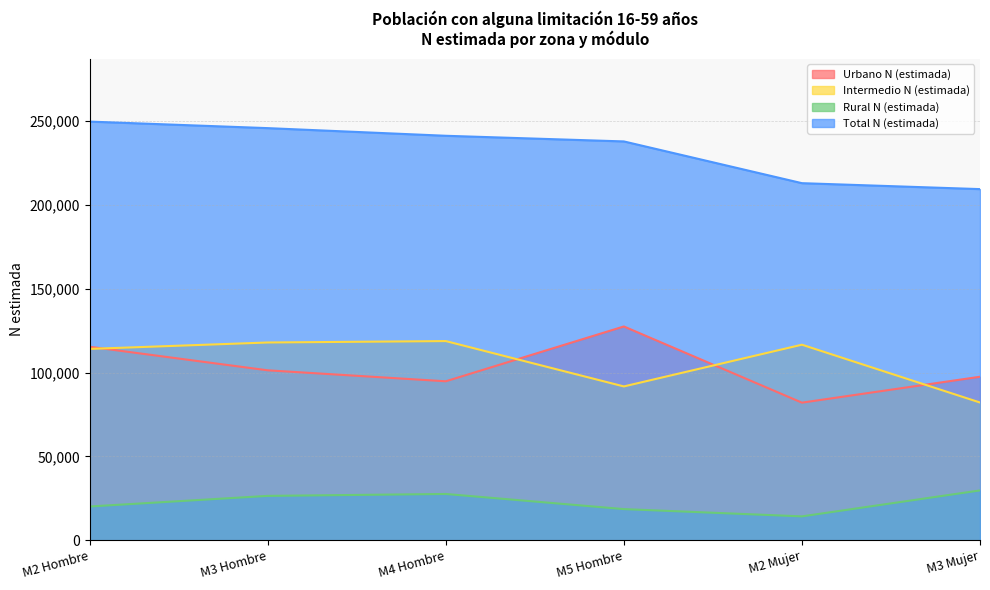

How many intersections are there between Intermedio N (estimada) and Urbano N (estimada)?

4